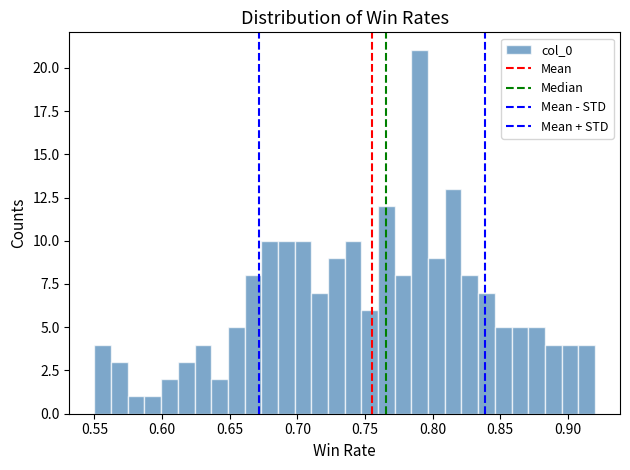

Read against the x-axis, roughly where is the centre of the tallest bar?

0.790